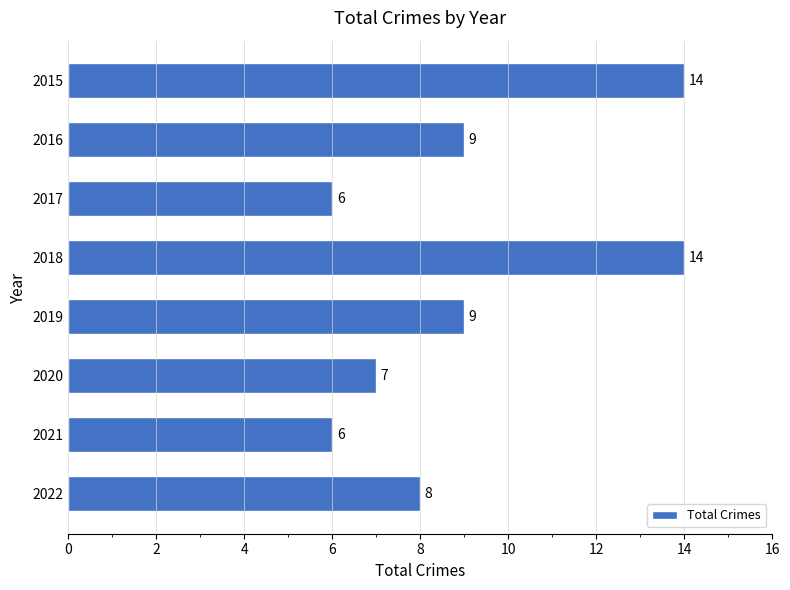

What is the average value?

9